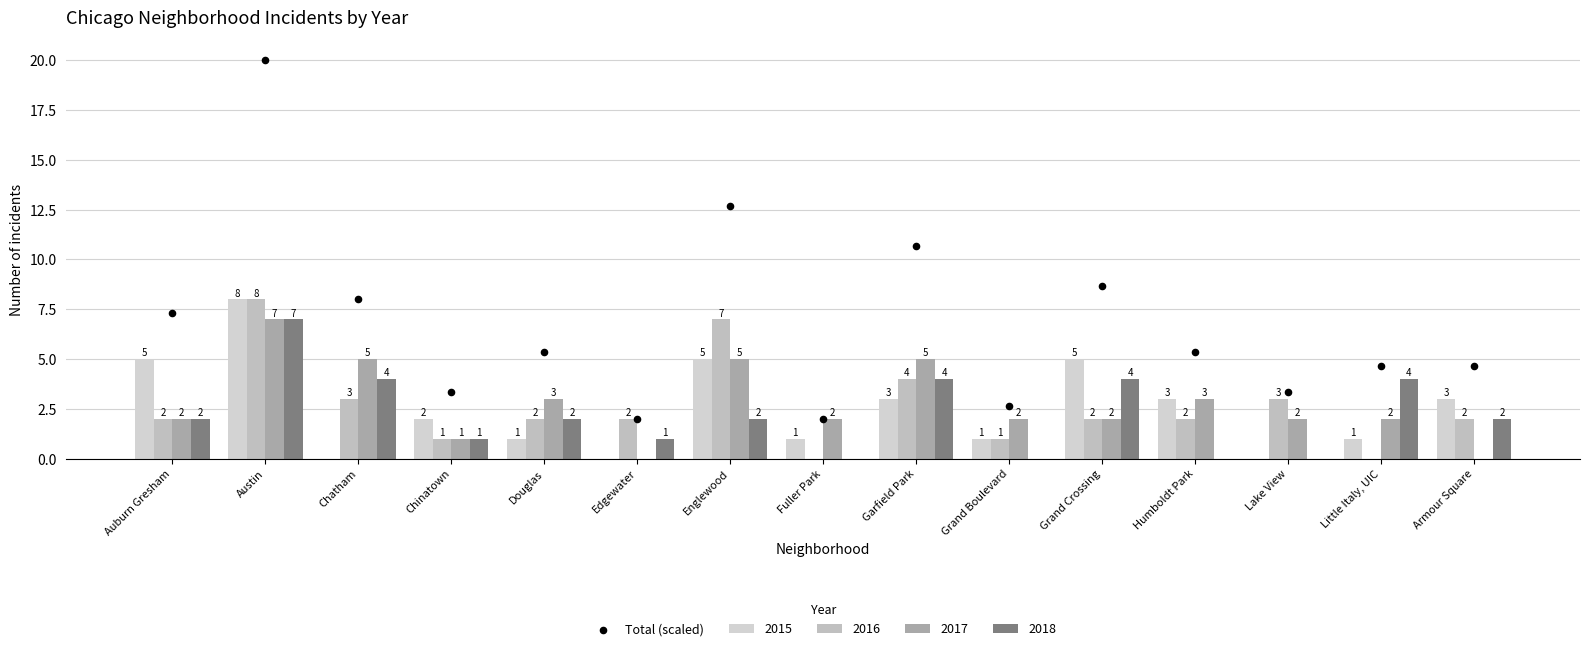

What is the change in value from Austin to Edgewater?

-18.0